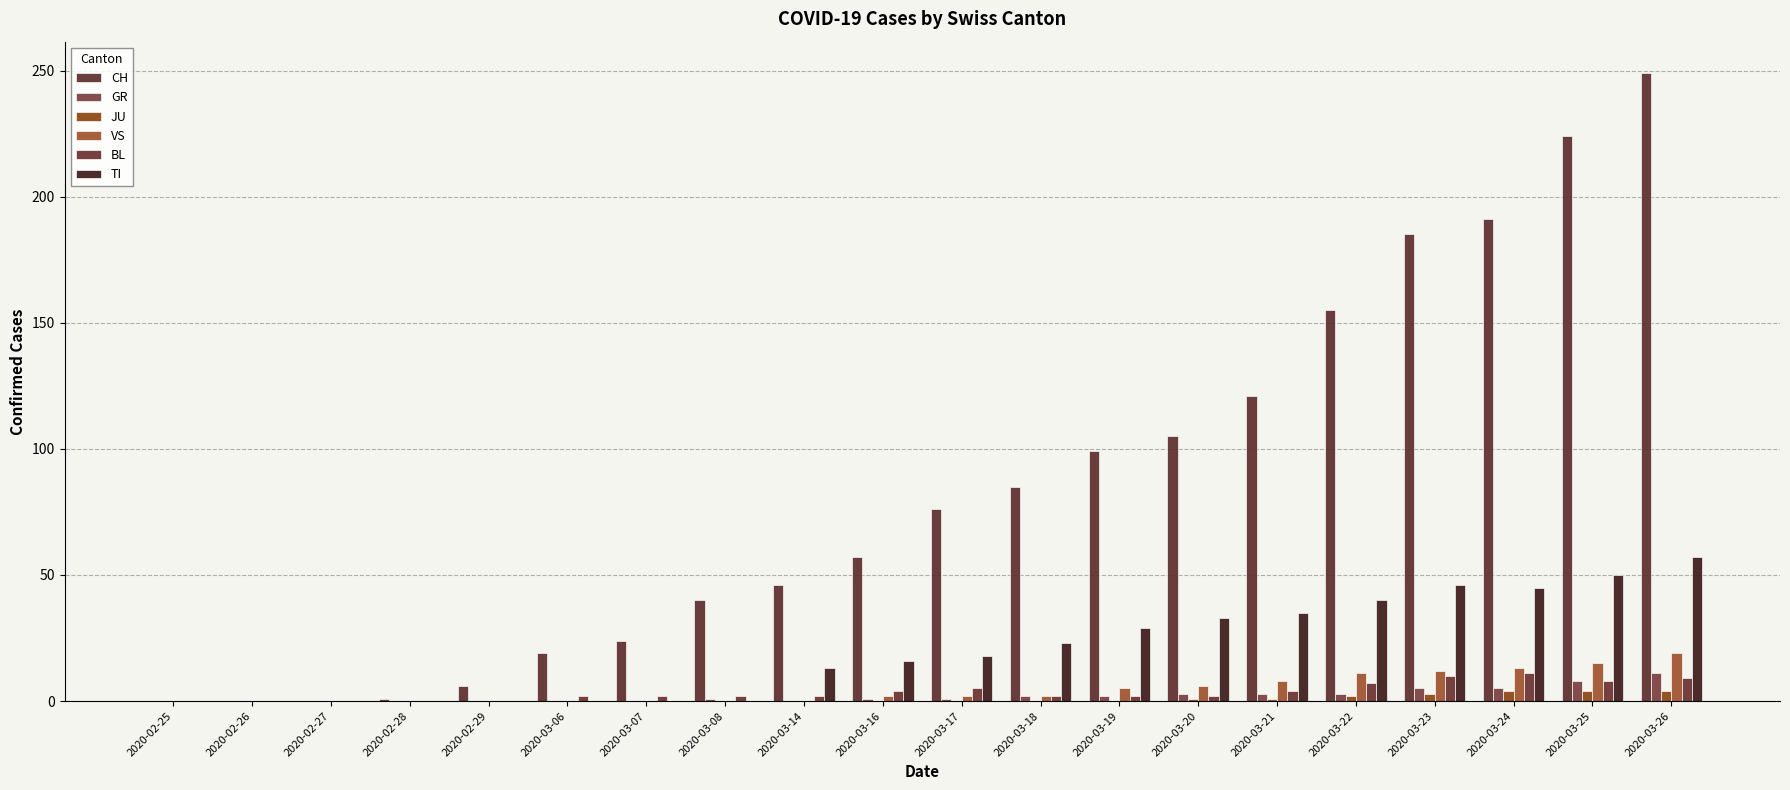

The value of GR at 2020-02-27 is 0. True or false?

True